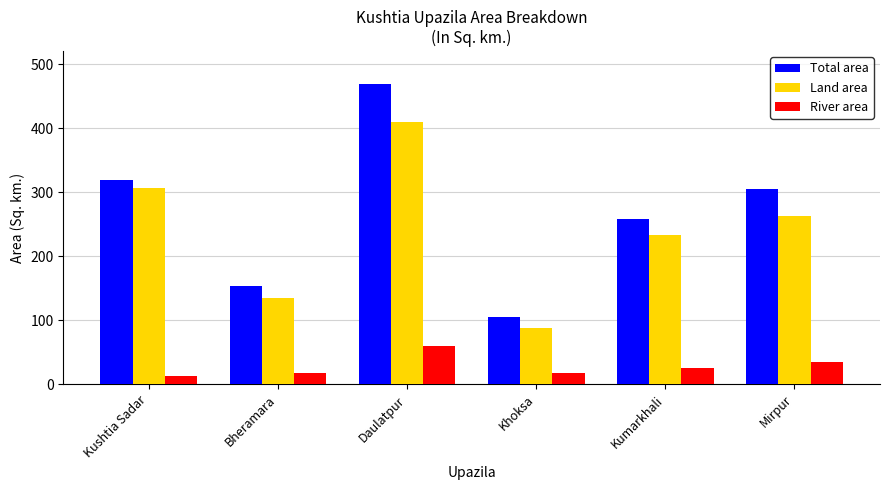

At how many categories does at least one series exceed 274?

3